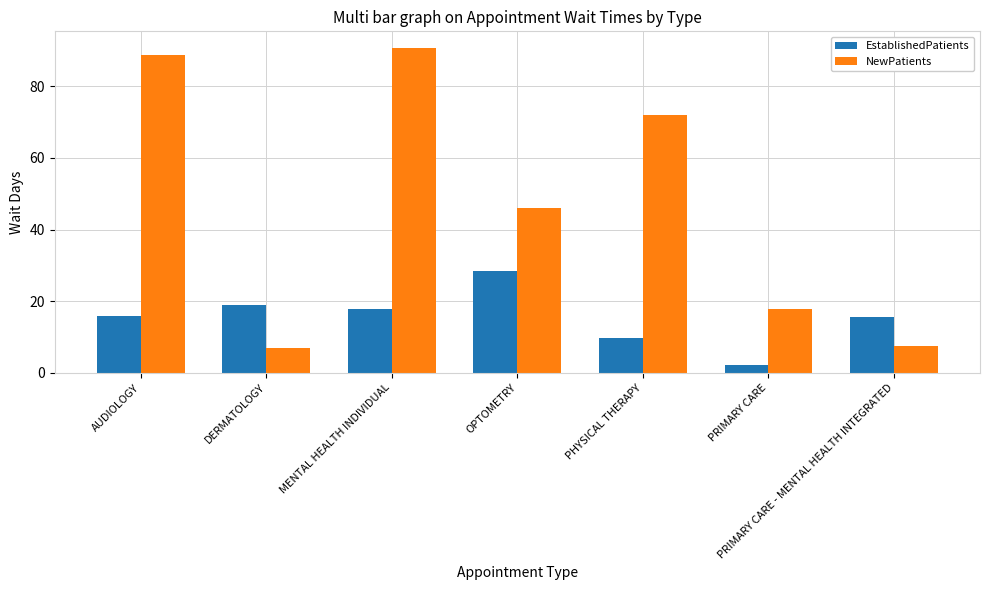

Which category has the highest value across all series?

MENTAL HEALTH INDIVIDUAL